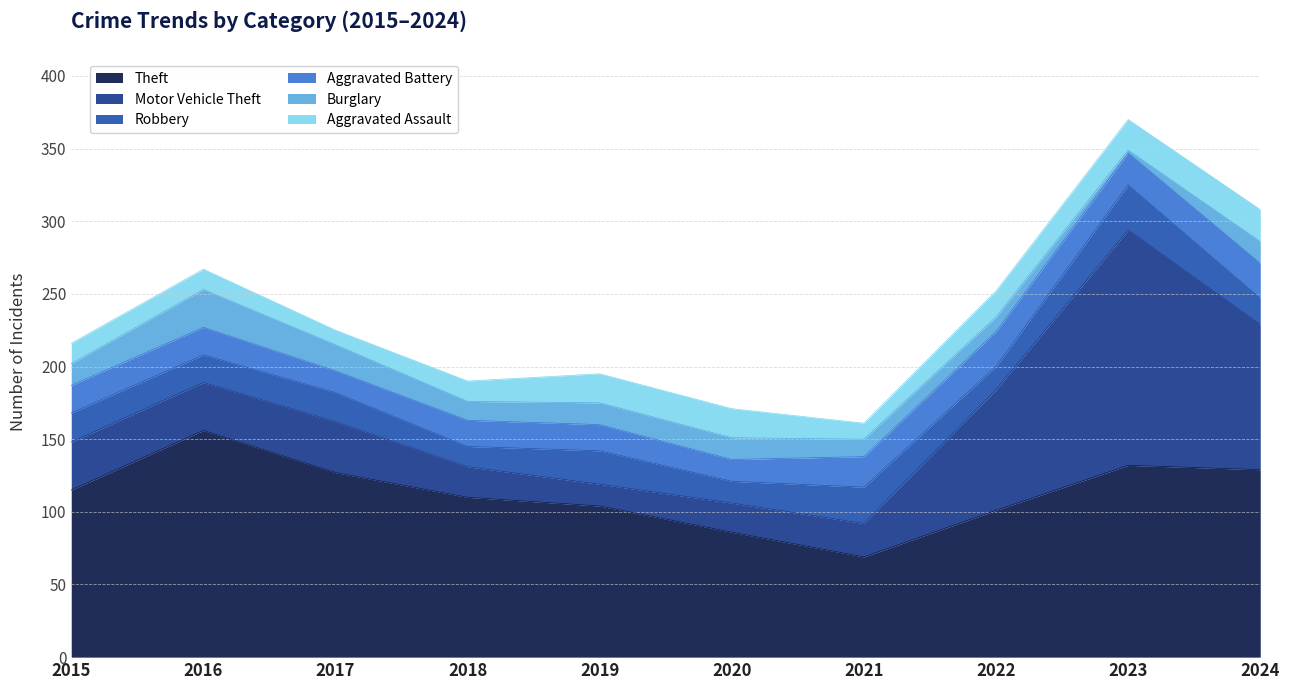

Is it true that Burglary equals 18 at 2017?

True